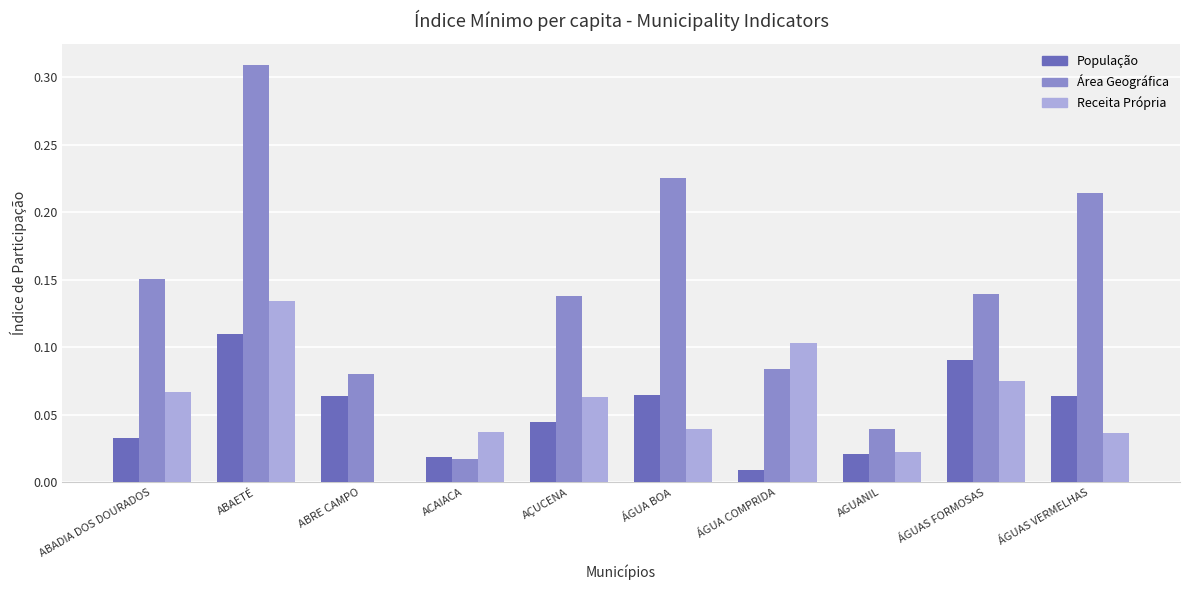

Which label corresponds to the largest value in the chart?

ABAETÉ